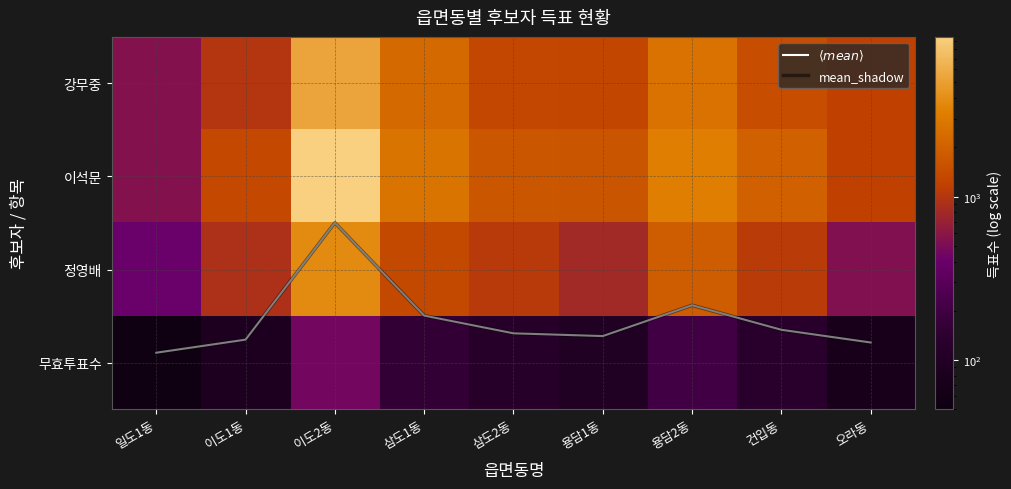

Is the value of mean_shadow at 일도1동 greater than the value of $\langle mean \rangle$ at 삼도2동?

Yes